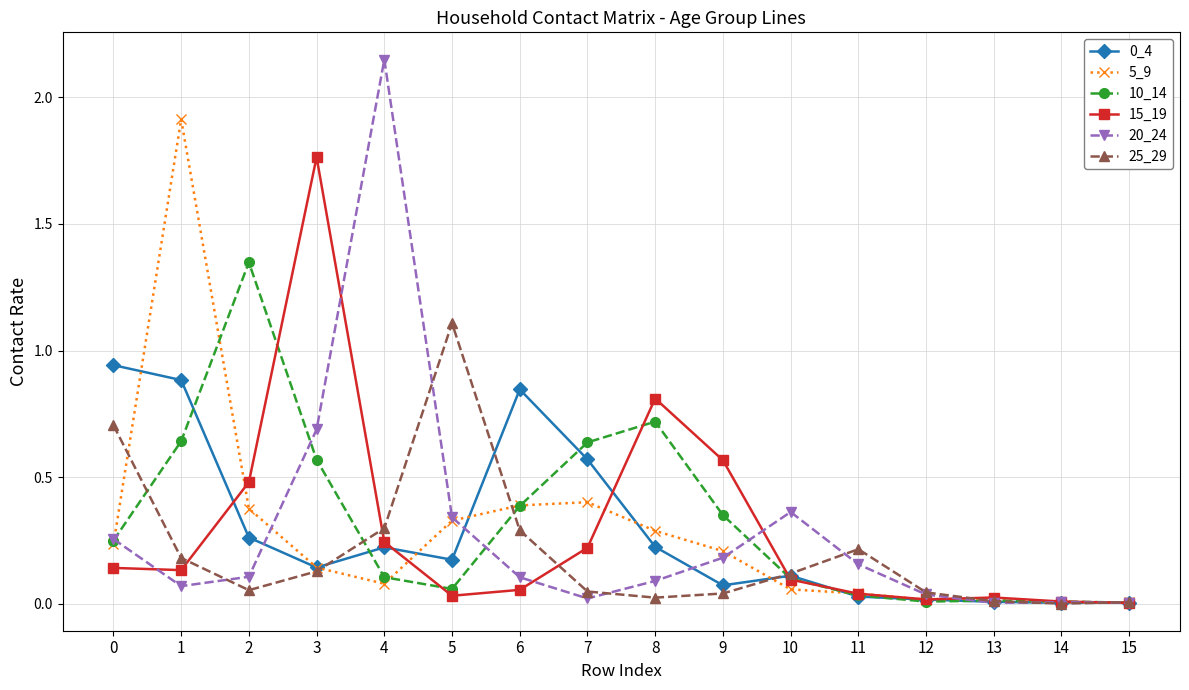

The value of 0_4 at 14 is 0.0. True or false?

True